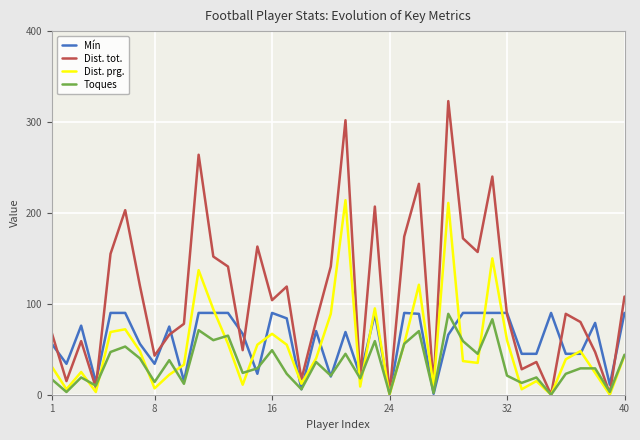

Which series has the largest total across all categories?

Dist. tot.